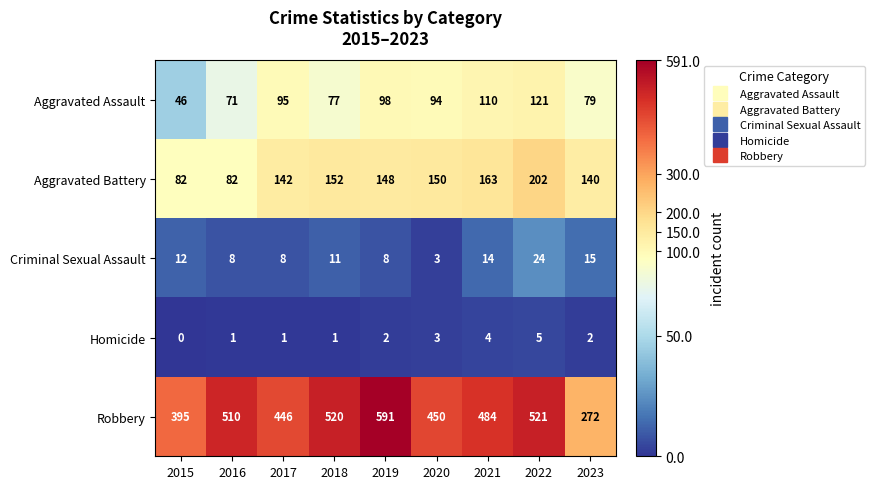

Read the Aggravated Assault value at 2023, to the nearest 5.

80